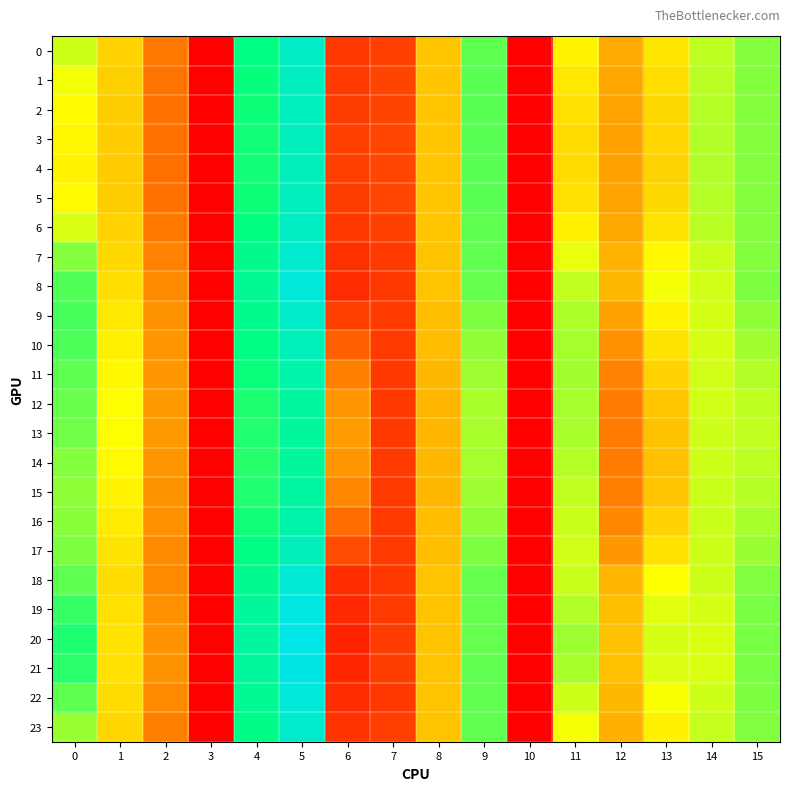

Which has a higher value, 8 or 3?

8